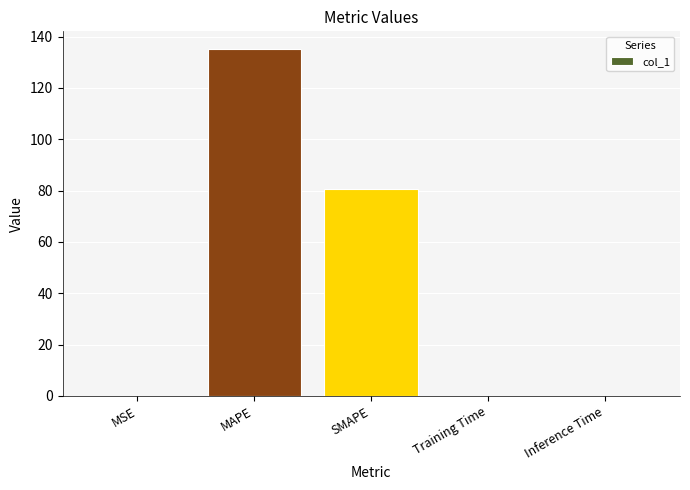

Which has a higher value, Training Time or SMAPE?

SMAPE